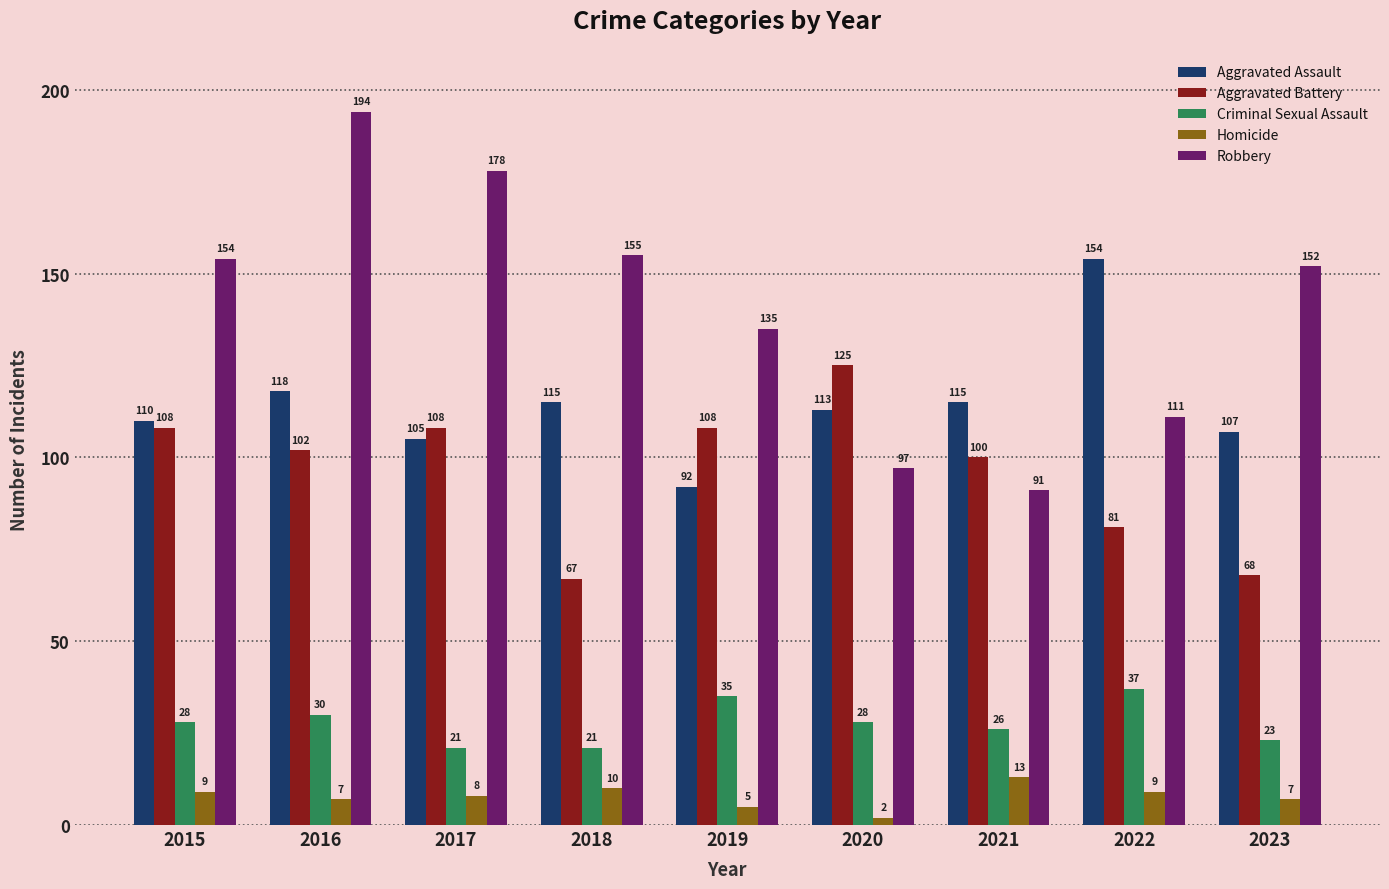

Reading left to right, transcribe all the data shown in this chart.

Aggravated Assault: 110	118	105	115	92	113	115	154	107
Aggravated Battery: 108	102	108	67	108	125	100	81	68
Criminal Sexual Assault: 28	30	21	21	35	28	26	37	23
Homicide: 9	7	8	10	5	2	13	9	7
Robbery: 154	194	178	155	135	97	91	111	152